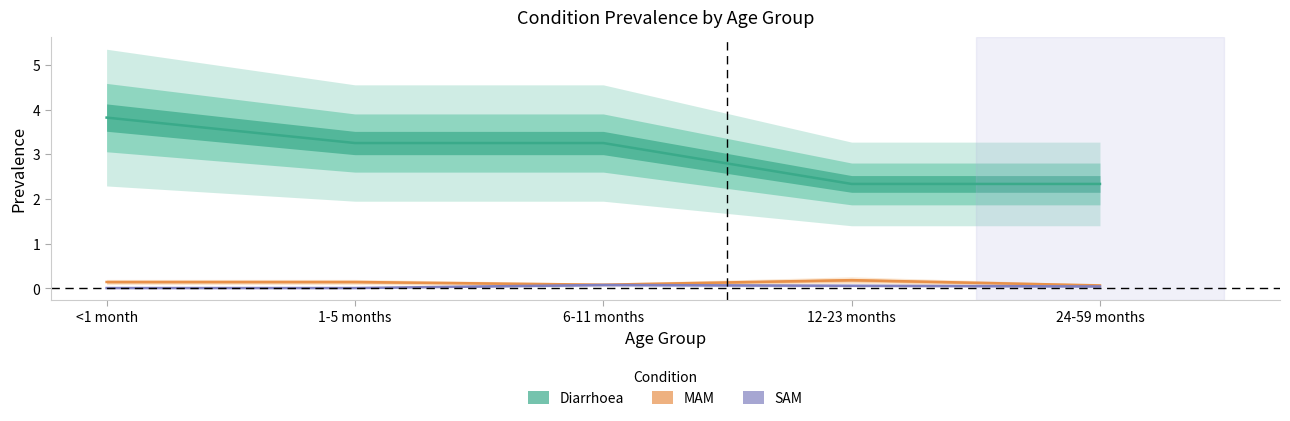

True or false: Diarrhoea has more than 1 points higher than both neighbors.

False